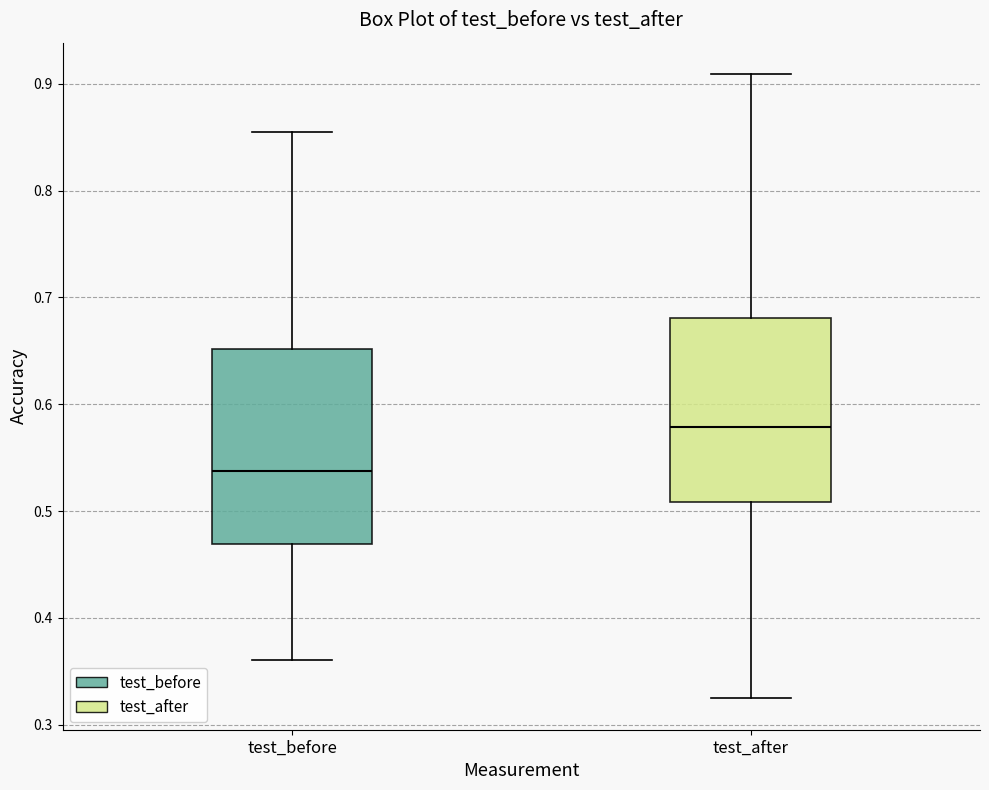

Comparing the boxes themselves (not the whiskers), which one is the tallest?

test_before